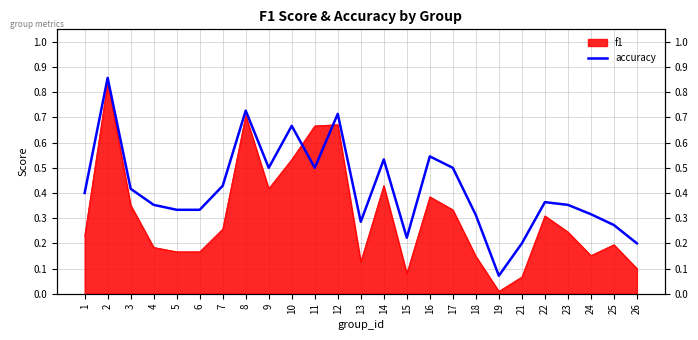

What is the value of the 6th point from the left?

0.3